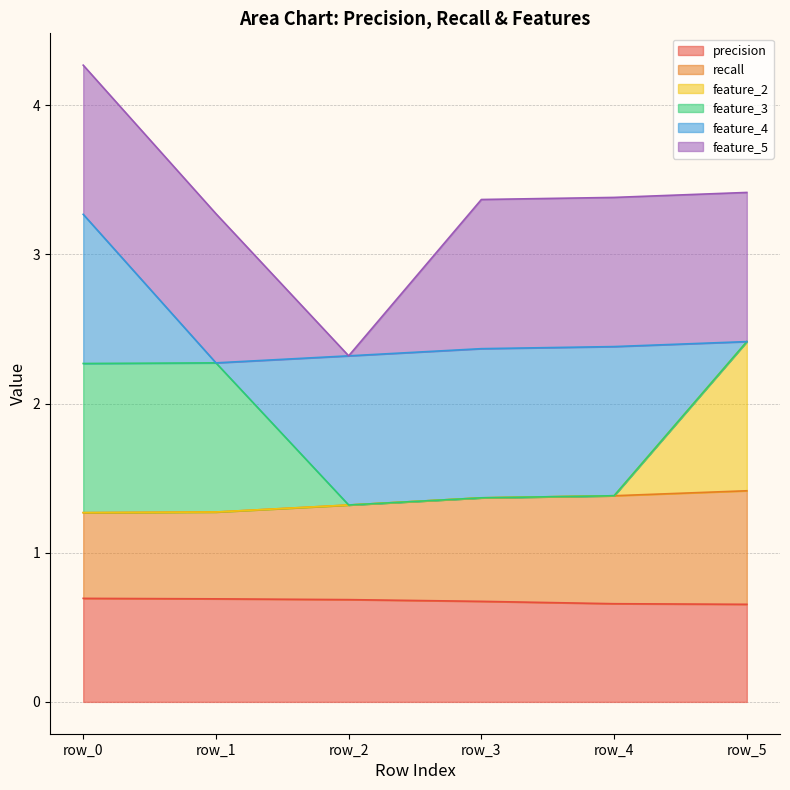

At which category is the sum across all series the highest?

row_0